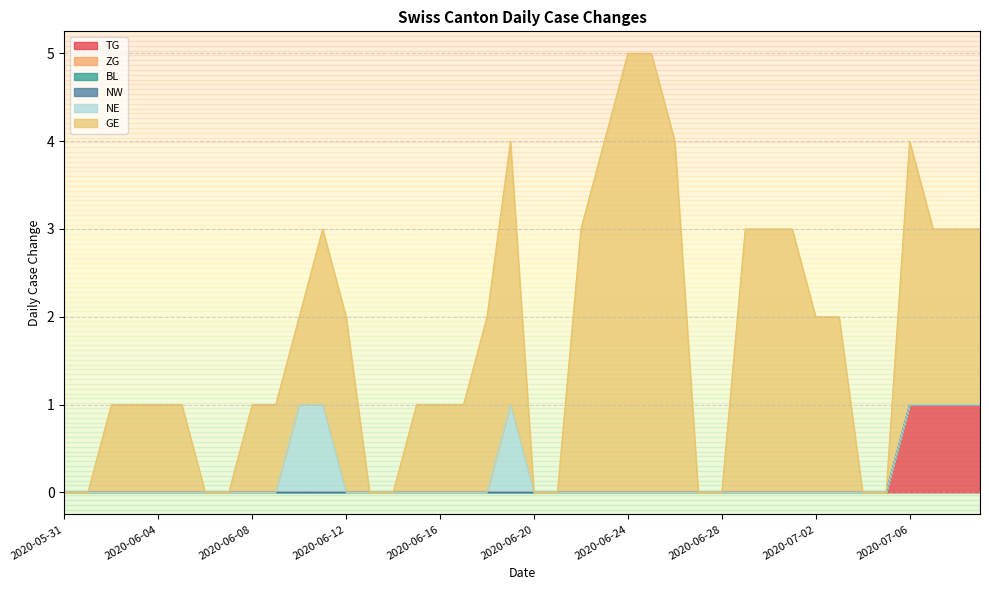

What is the label of the 21st point from the left?

2020-06-20